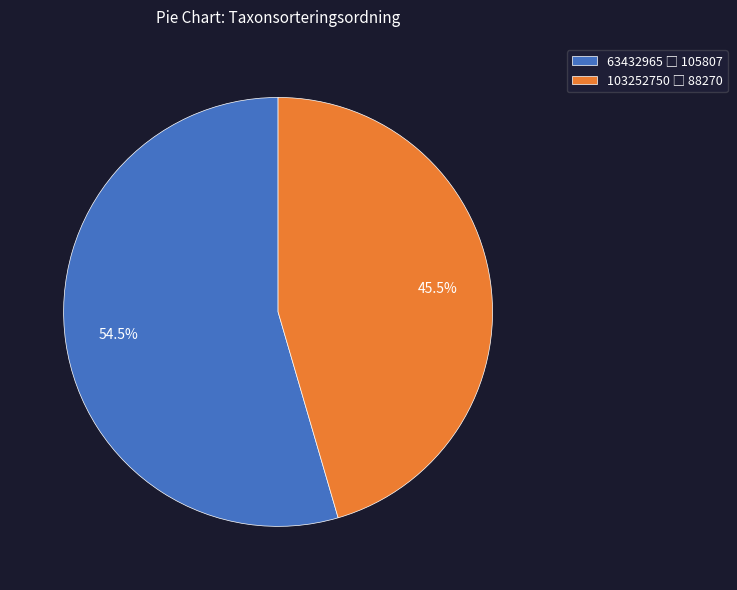

Rank the categories by value from highest to lowest.

63432965, 103252750